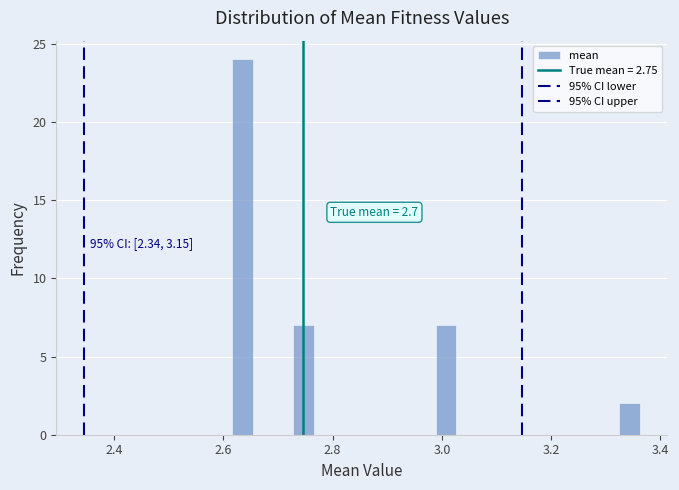

Around what value on the x-axis is the tallest bar? Give the approximate position of its centre, as read against the axis.

2.64